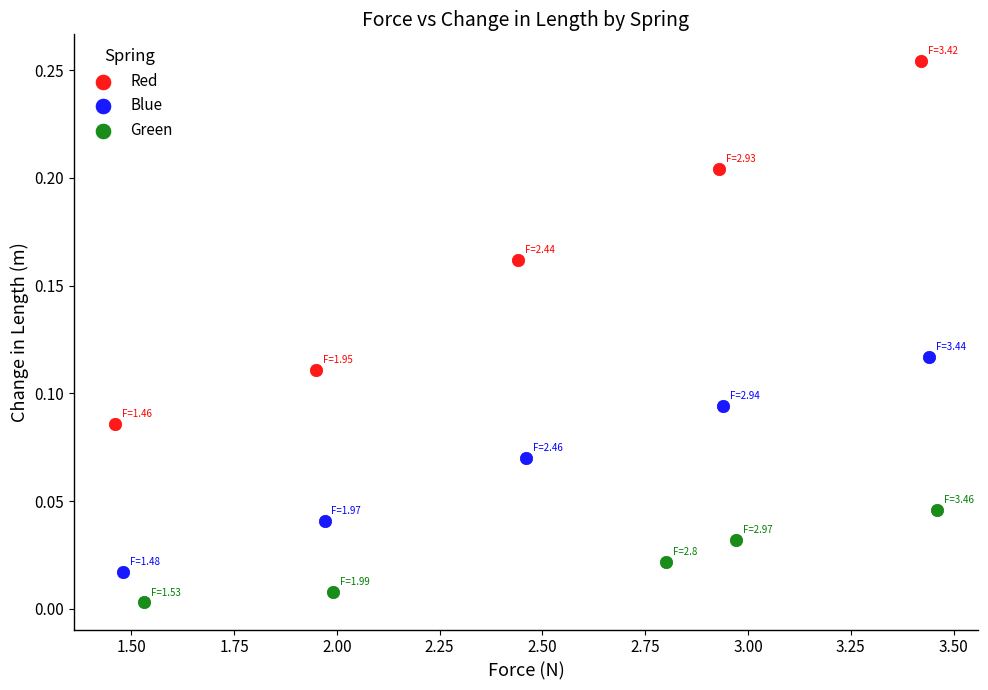

Which series contains the lowest Y value?

Green